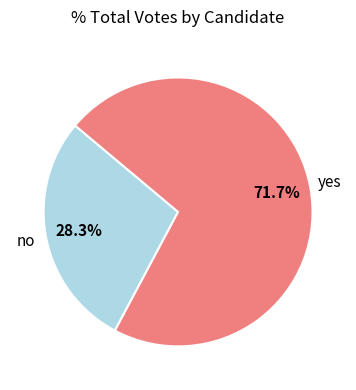

Is the sum of yes and no greater than half?

Yes